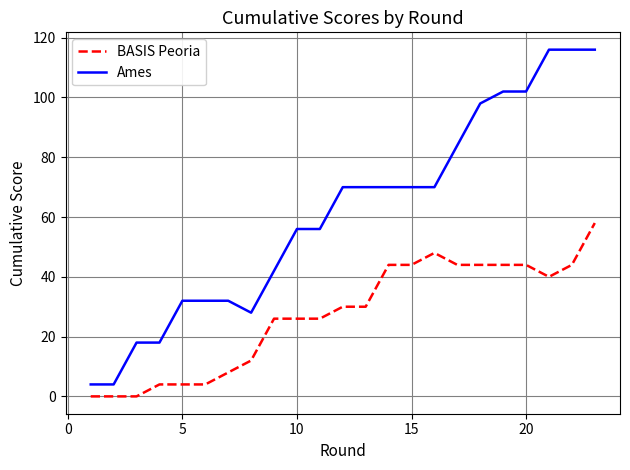

Reading left to right, extract all data points from this chart.

BASIS Peoria: 0	0	0	4	4	4	8	12	26	26	26	30	30	44	44	48	44	44	44	44	40	44	58
Ames: 4	4	18	18	32	32	32	28	42	56	56	70	70	70	70	70	84	98	102	102	116	116	116